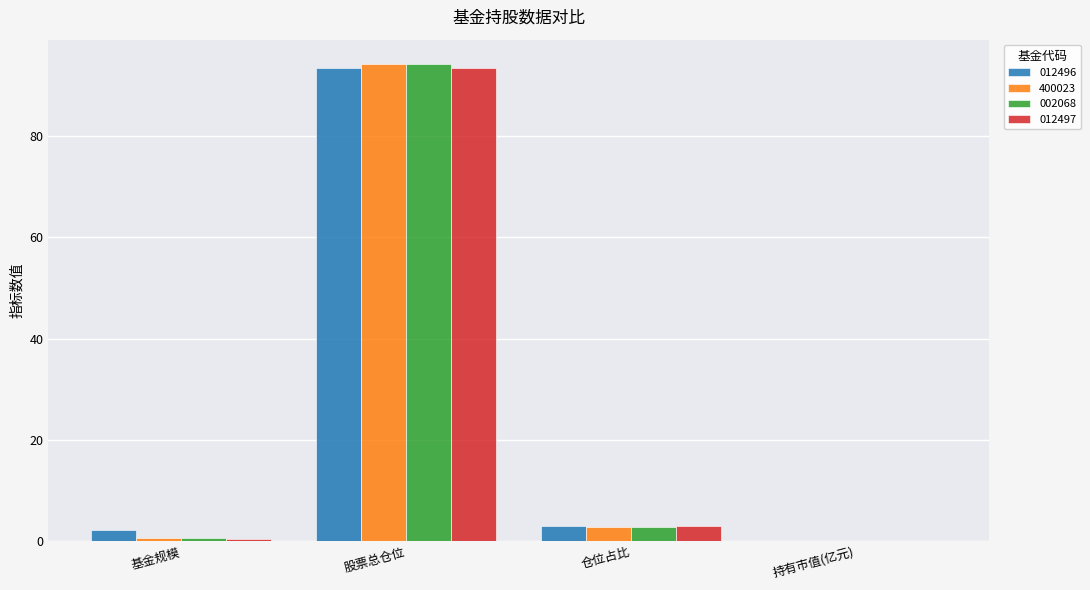

What is the total value across all series at 股票总仓位?

375.6